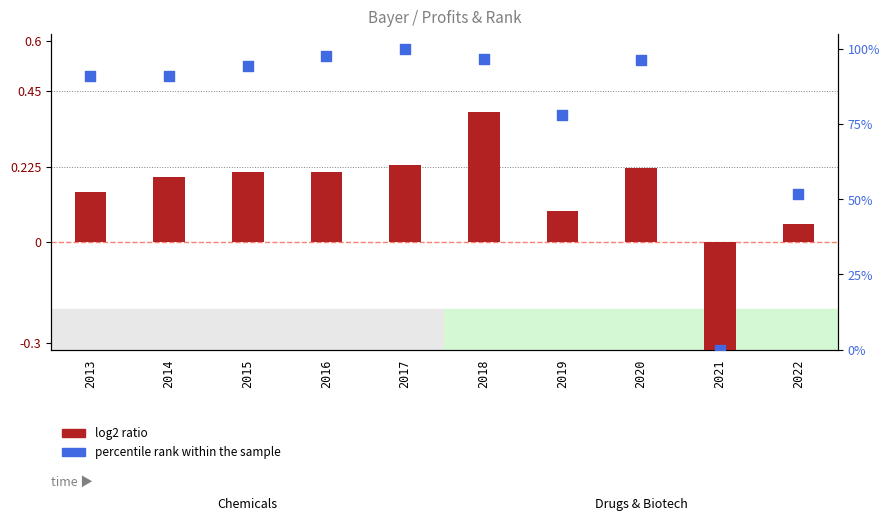

Is the value of log2 ratio at 2020 greater than the value of percentile rank within the sample at 2017?

No